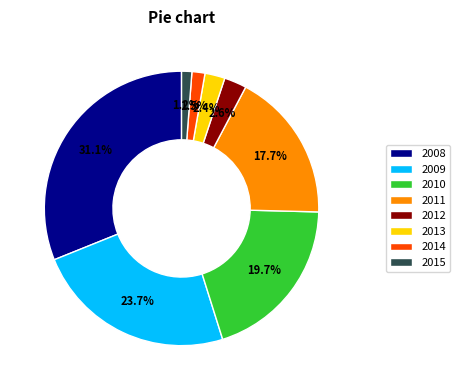

What is the largest slice in the pie chart?

2008